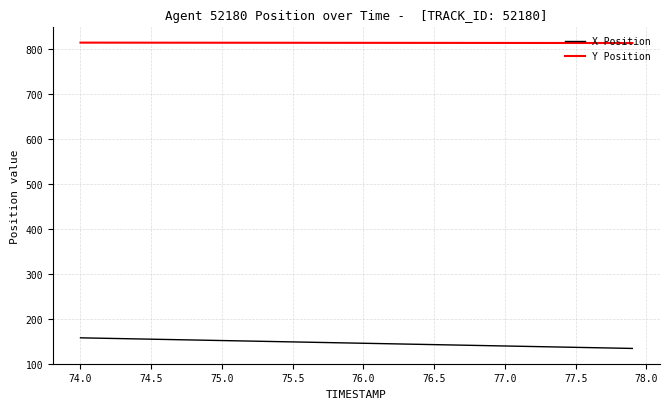

List the series in order of their peak value, highest first.

Y Position, X Position